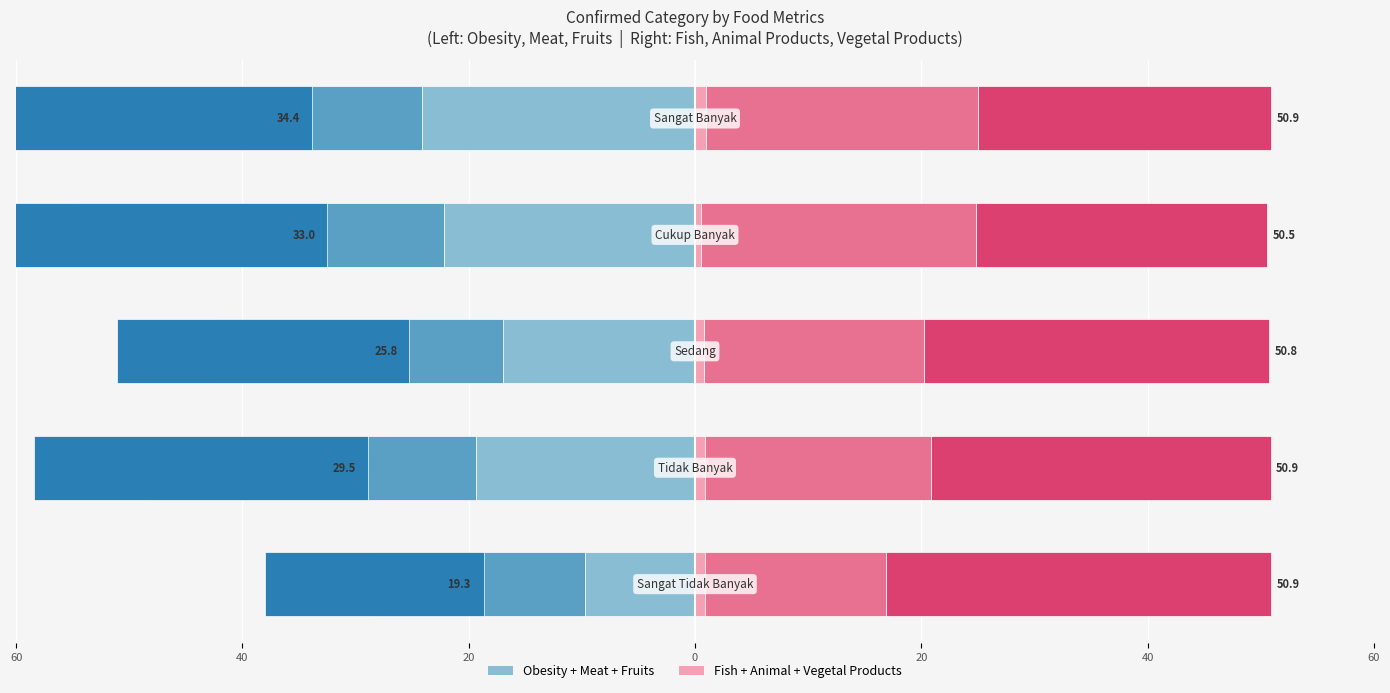

What is the sum of all Obesity values?

-92.5